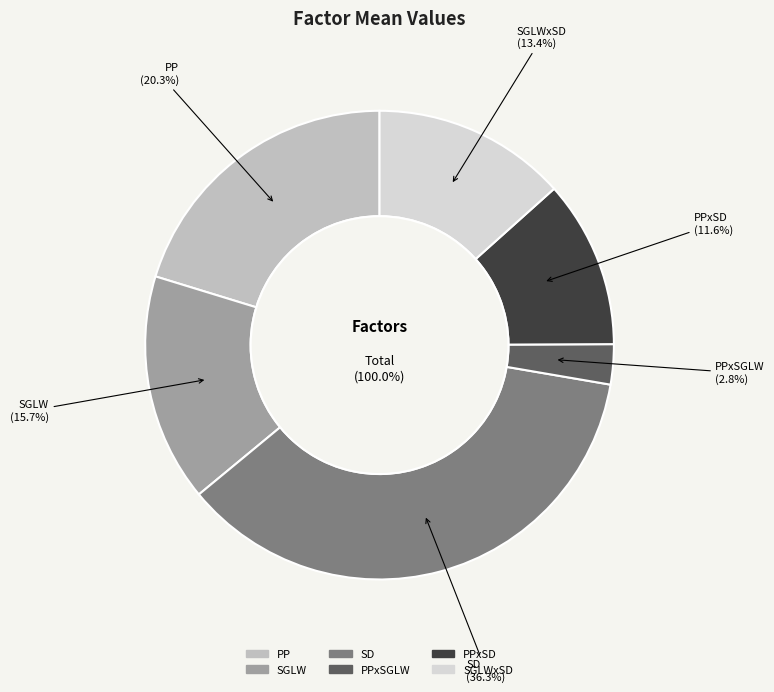

To the nearest percent, what is the difference between the largest and smallest slice percentages?

34%